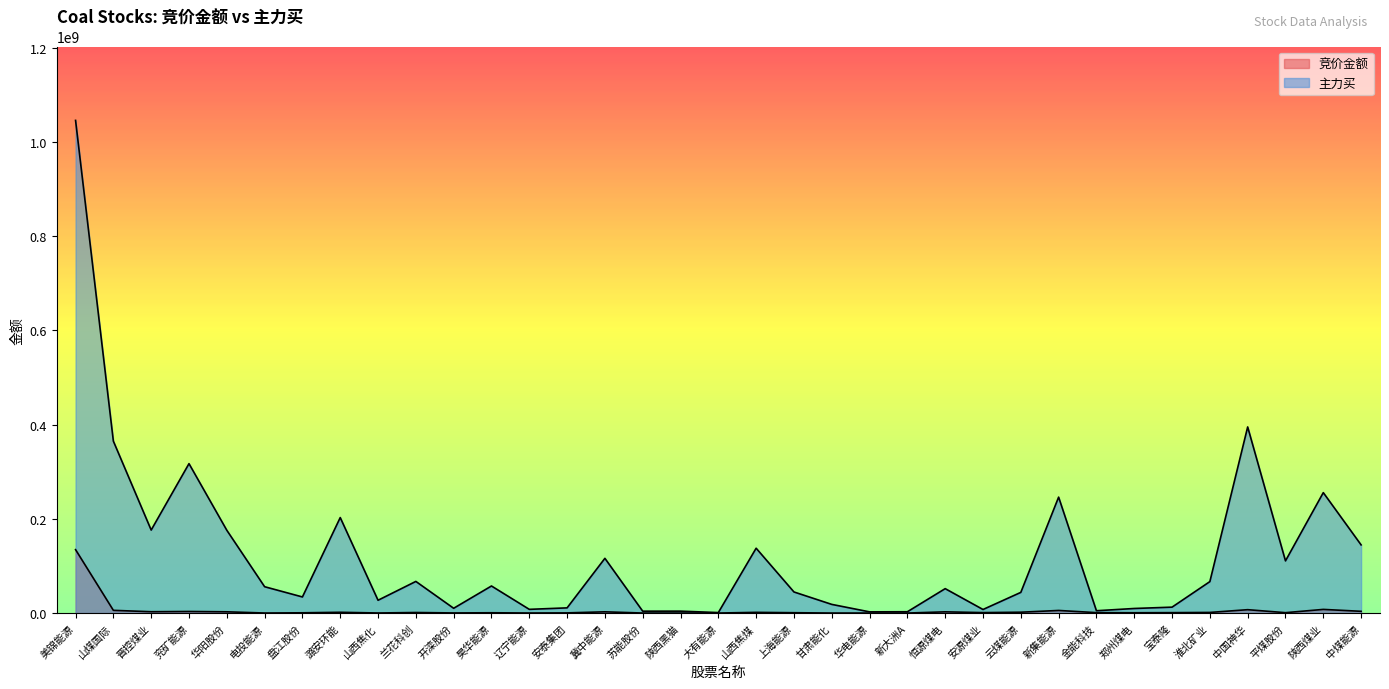

How many values in the 主力买 series exceed 51862641?

17